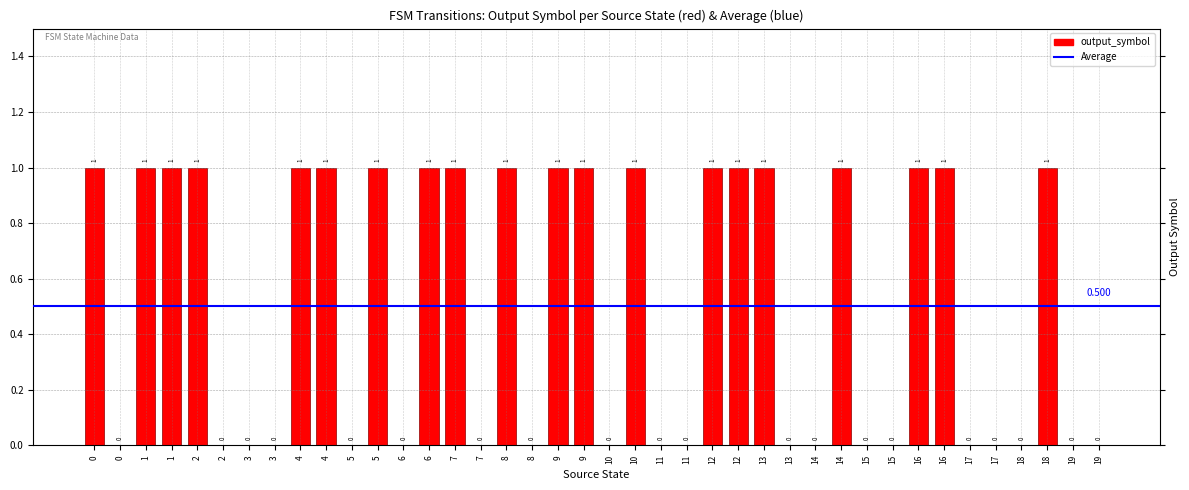

True or false: the data shows 0 at 19.

True